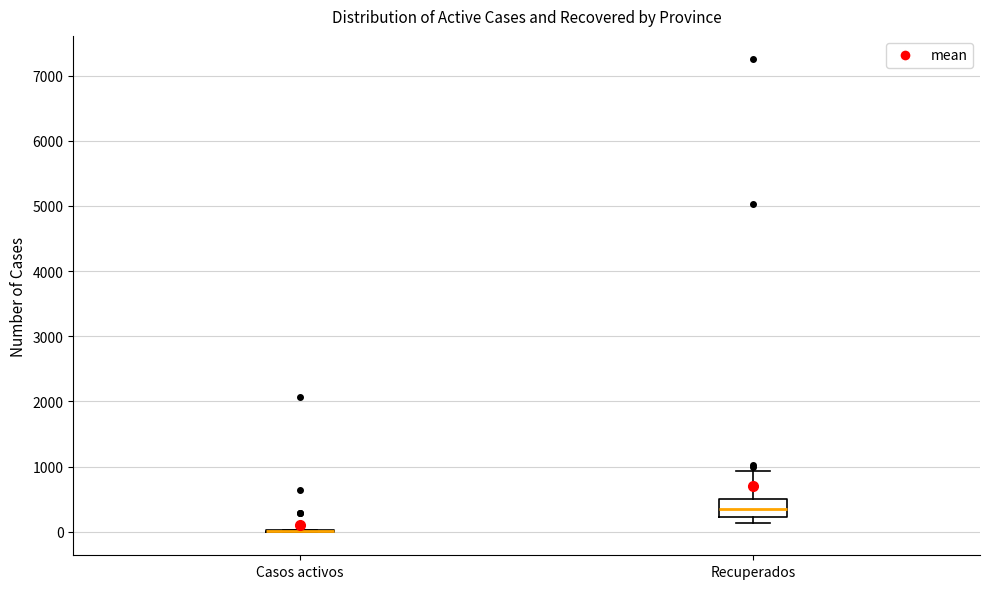

Which box is the tallest, from its lower edge to its upper edge?

Recuperados